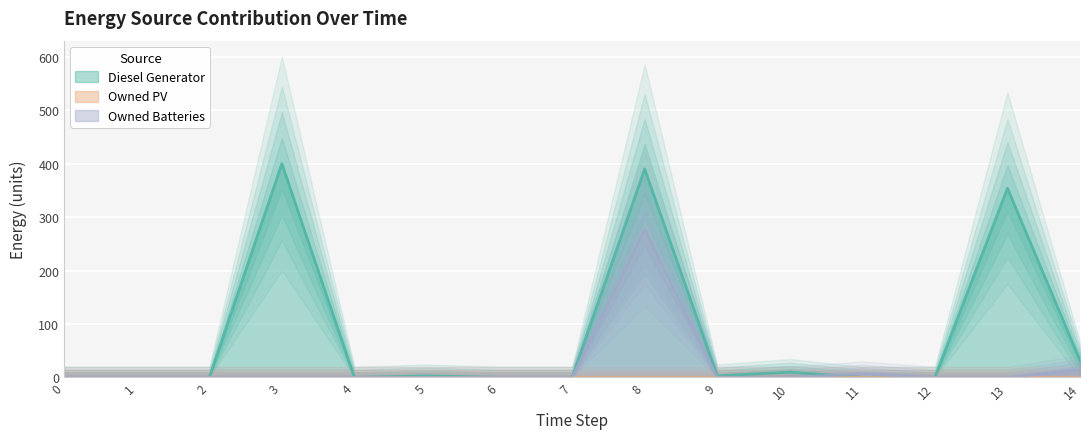

Between 4 and 12, which series saw the biggest shift?

Diesel Generator